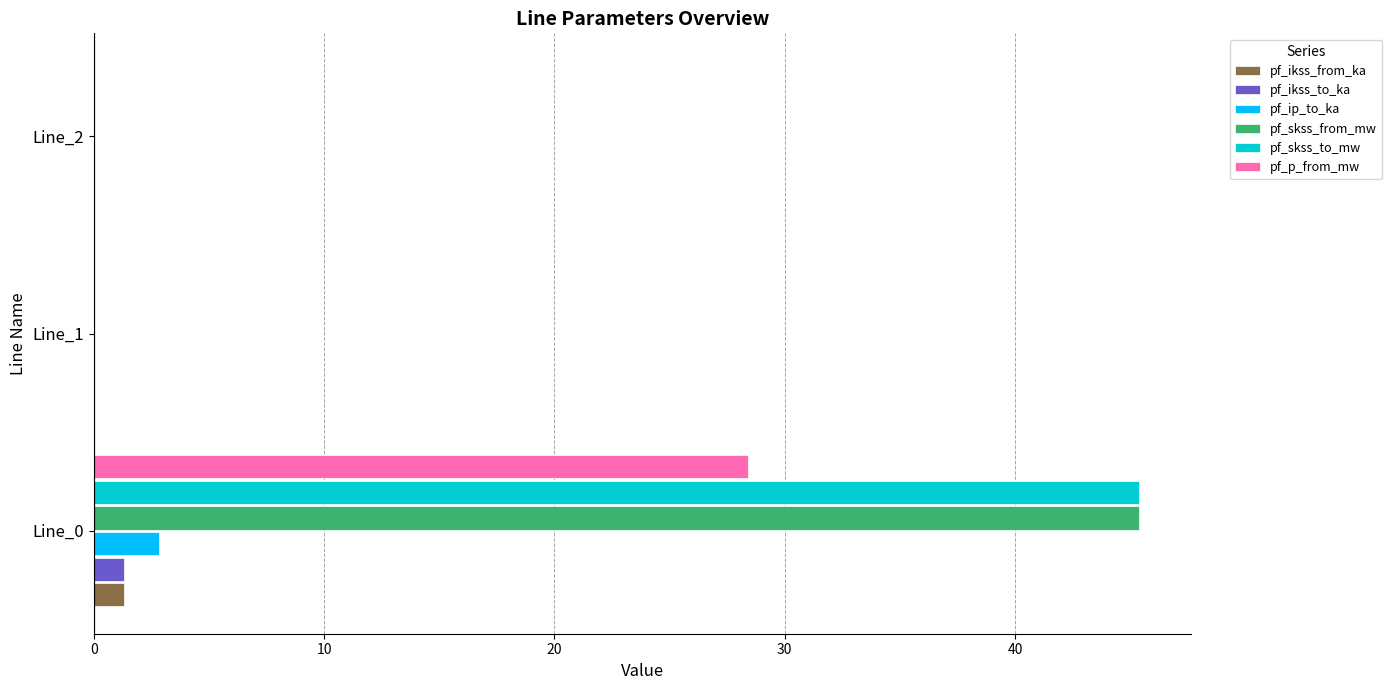

What is the sum of all pf_skss_to_mw values?

45.4